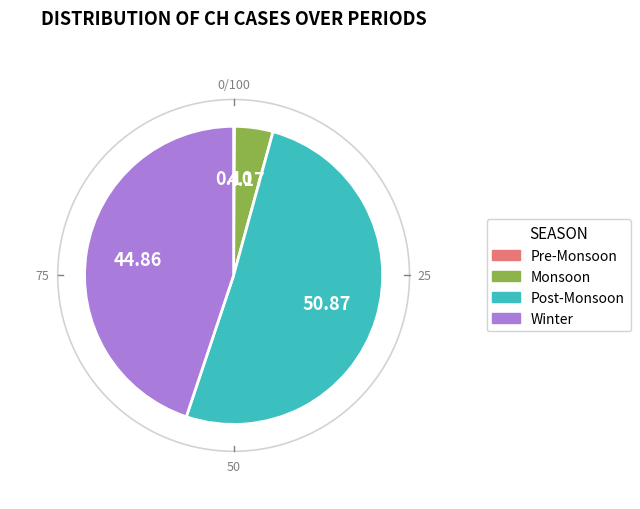

Is there any slice that represents more than half of the pie?

Yes